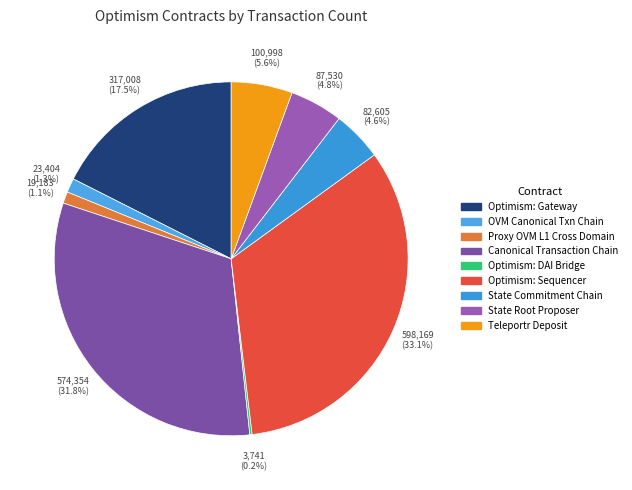

What is the change in value from OVM Canonical Txn Chain to Optimism: DAI Bridge?

-19663